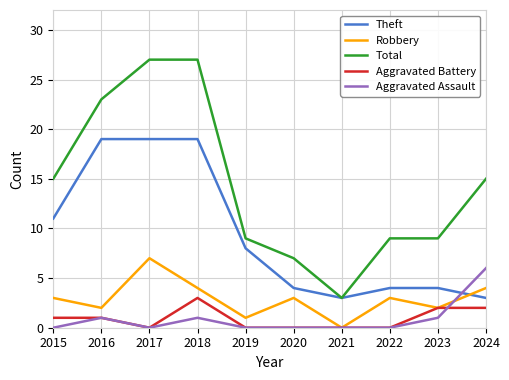

What is the spread (max minus min) of values at 2024?

13